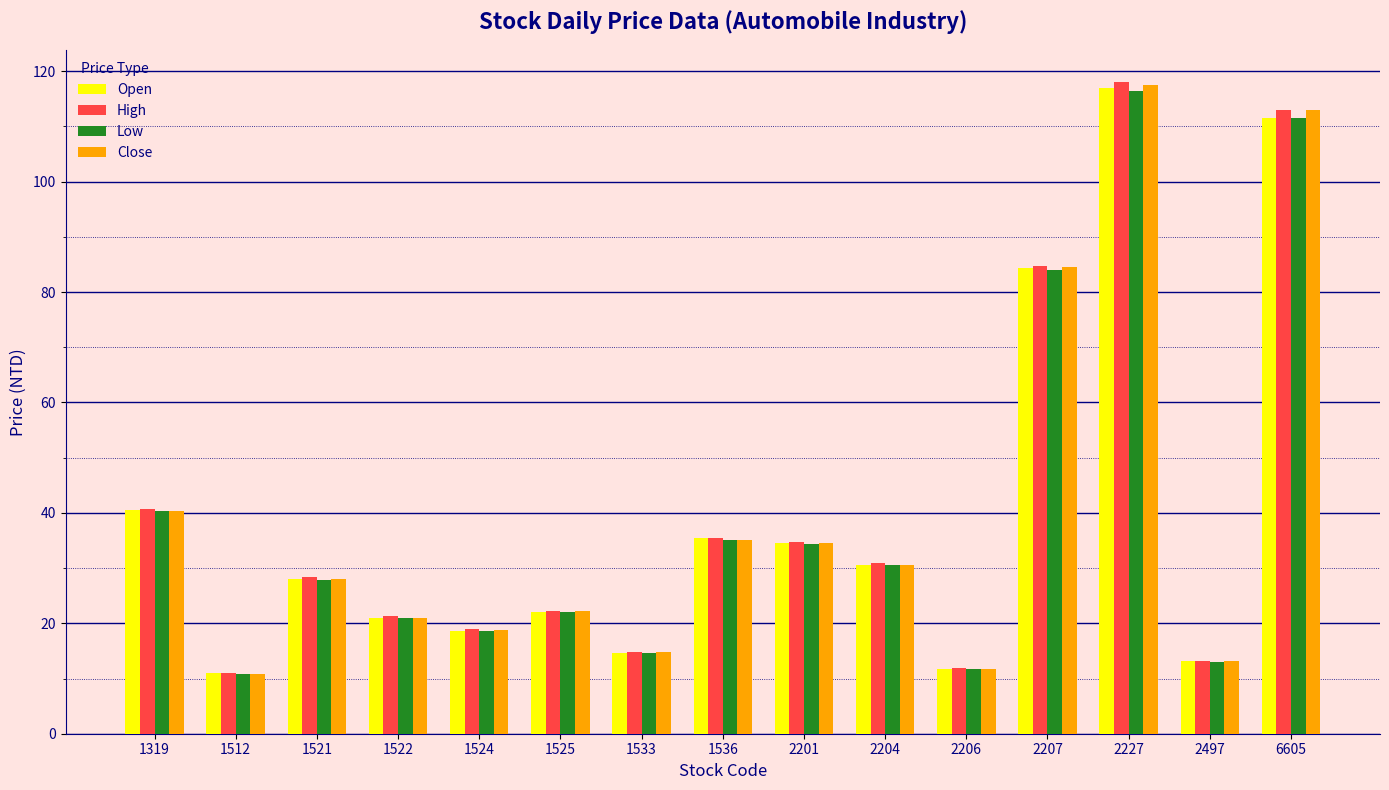

At how many categories does at least one series exceed 70?

3